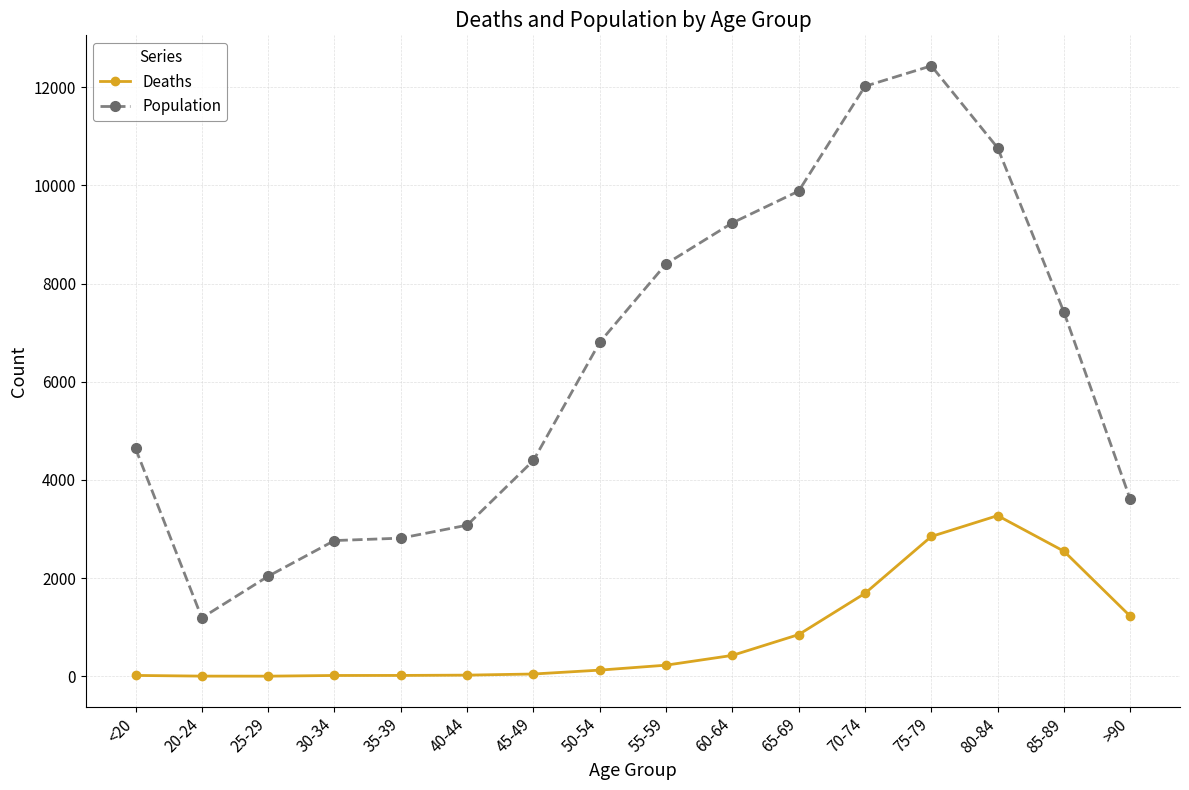

What is the difference between the second highest and second lowest values in the Deaths series?

2844